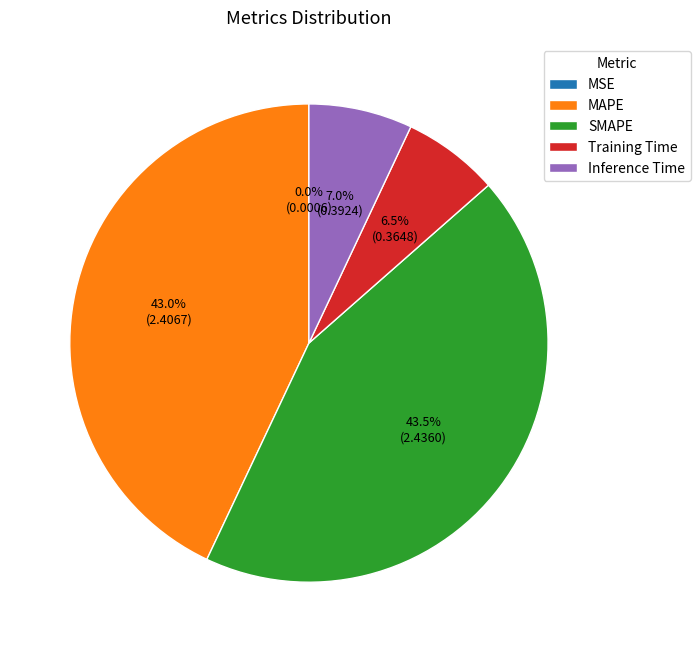

Is there any slice that represents more than half of the pie?

No